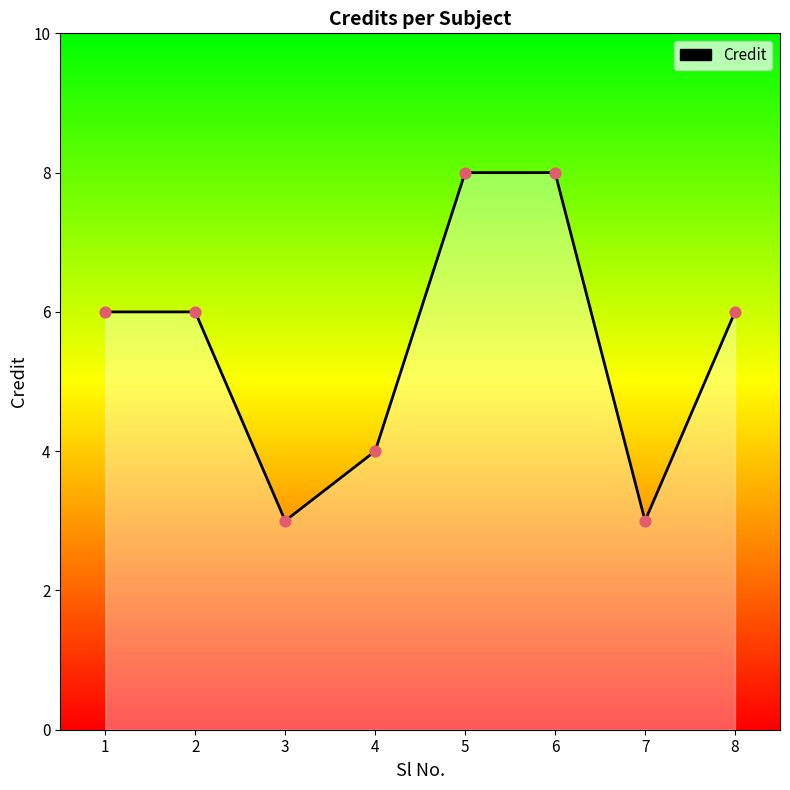

What is the change in value from 4 to 6?

+4